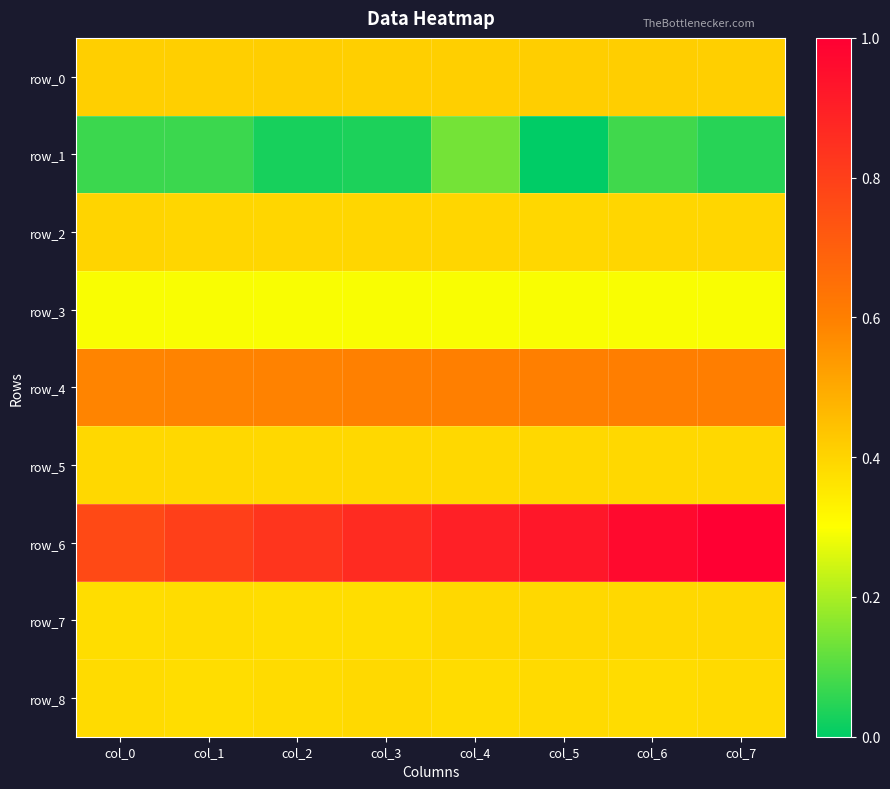

What is the maximum value shown in the chart?

1.0